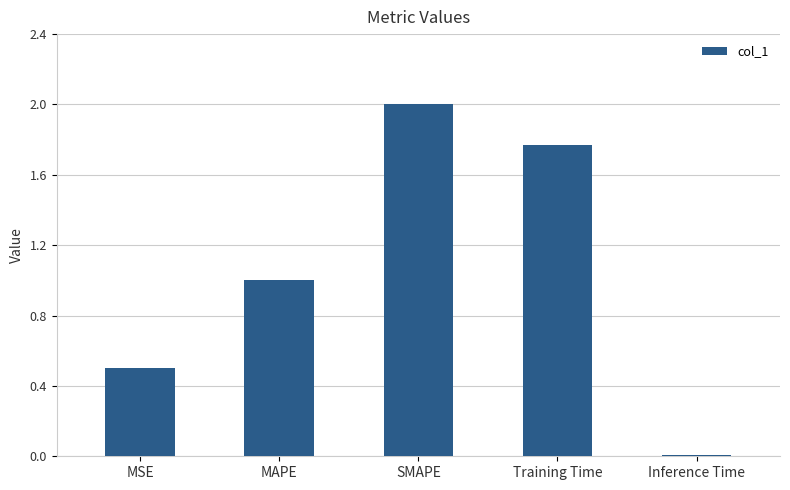

How many data points are less than 1?

2